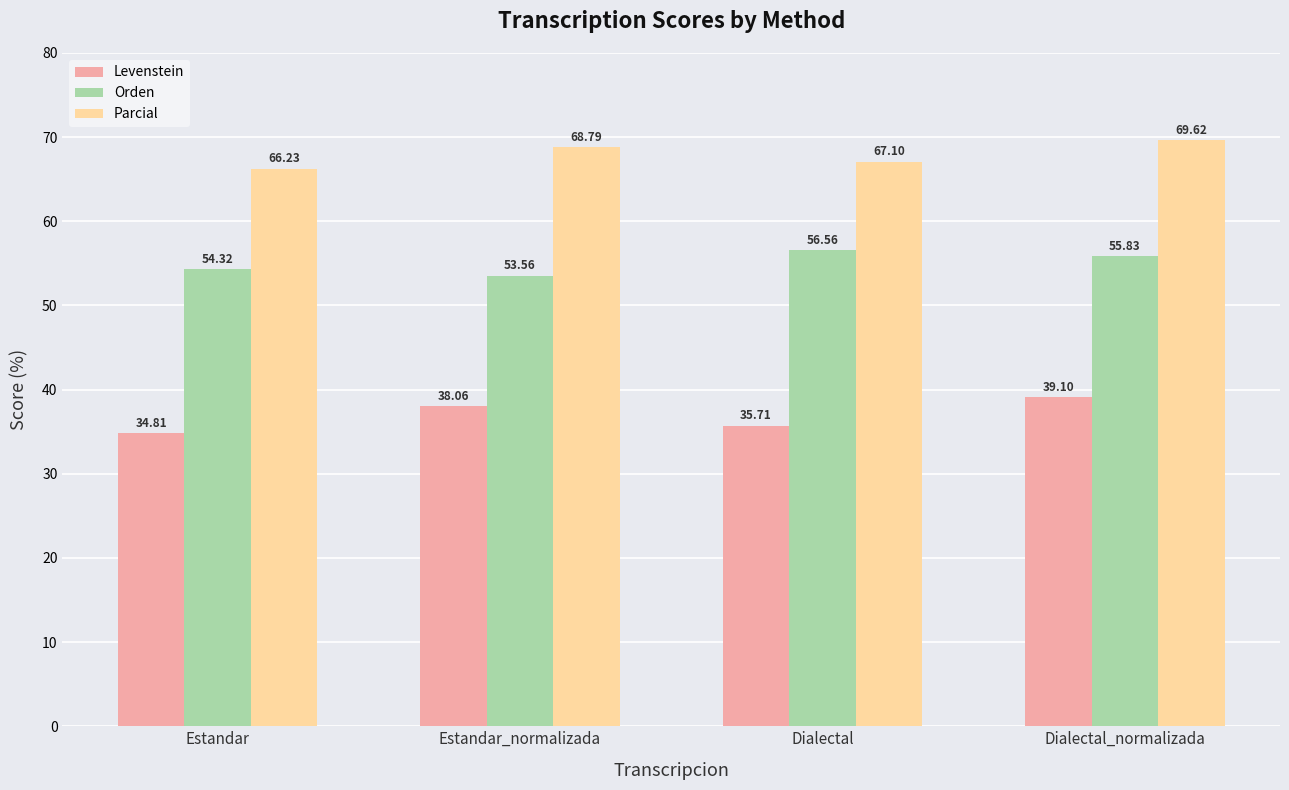

Does the chart contain stacked bars?

No